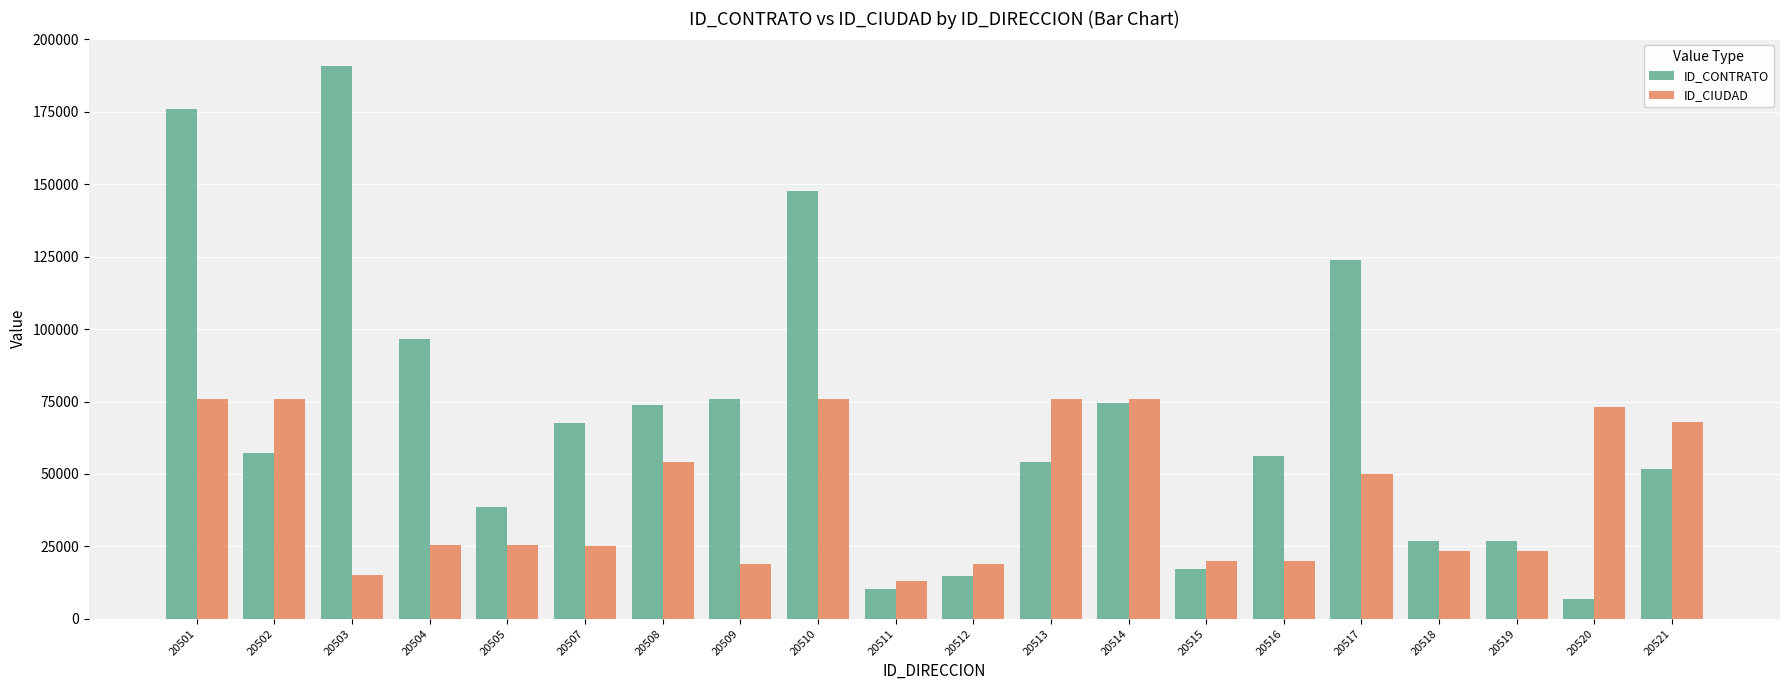

How many groups of bars are there?

20